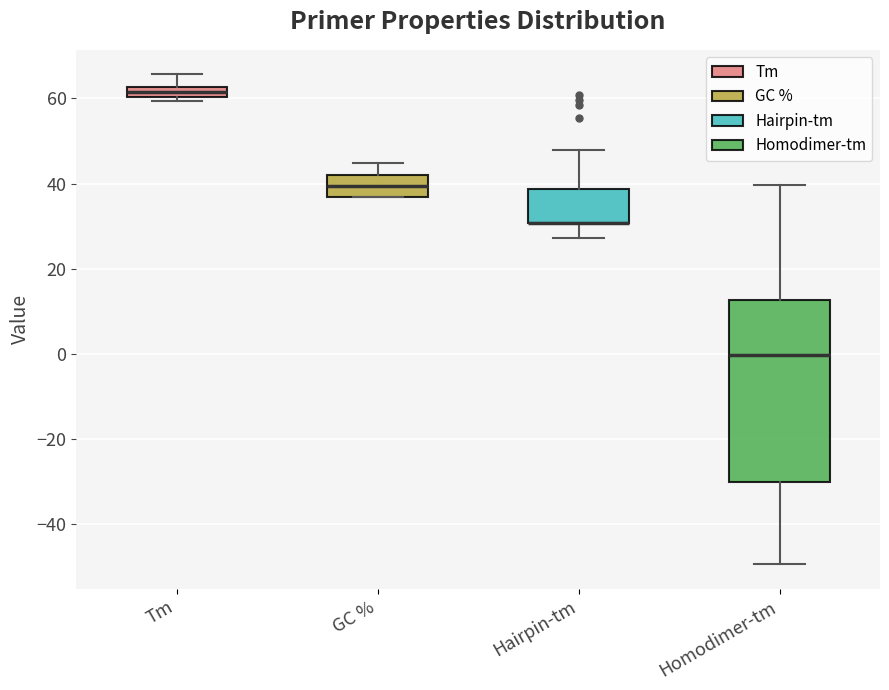

Where does the median line of the box for GC % sit on the y-axis? The values are not printed on the chart, so give them approximately, as read against the axis.

40